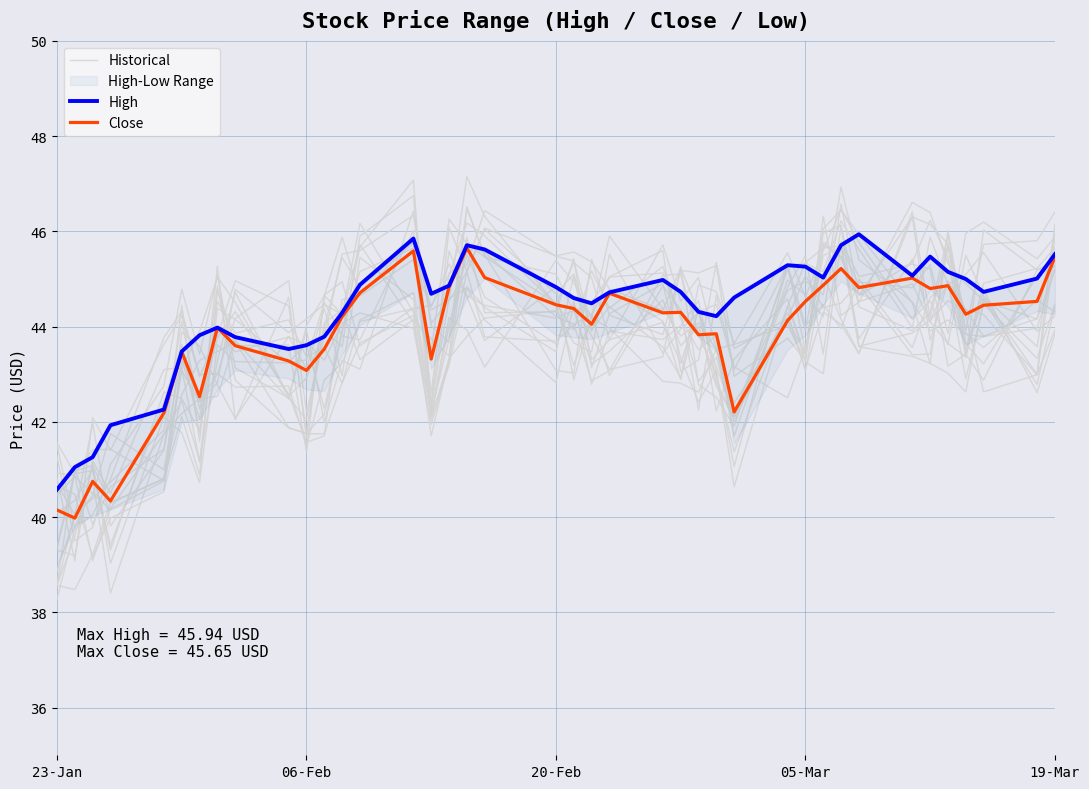

Which series ends up on top after the final intersection of Historical and Close?

Close